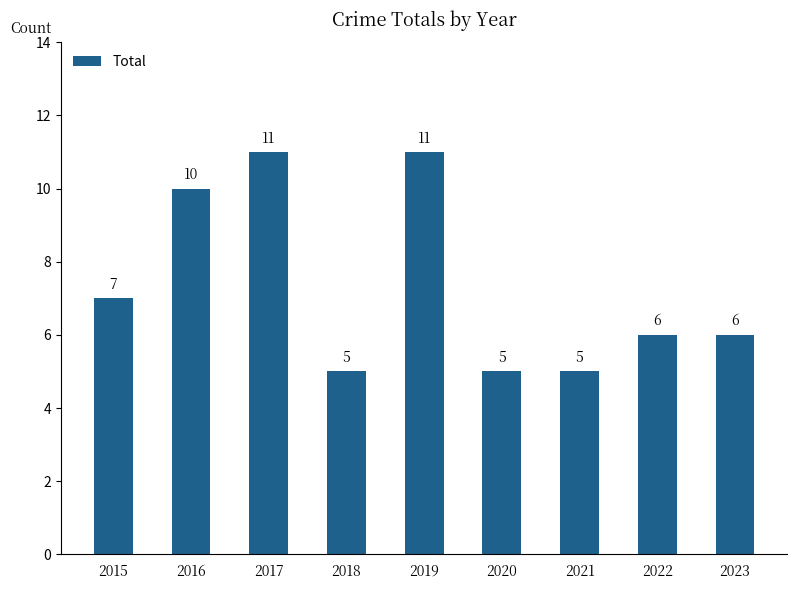

What is the difference between the second highest and minimum values?

6